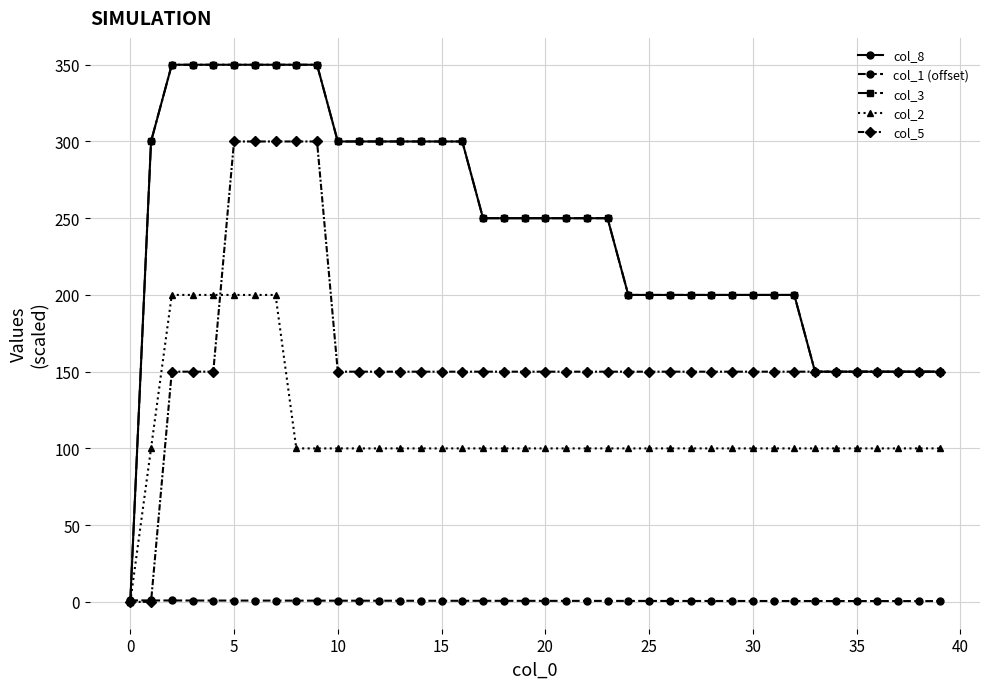

Reading left to right, extract all data points from this chart.

col_8: 0.0	300.0	350.0	350.0	350.0	350.0	350.0	350.0	350.0	350.0	300.0	300.0	300.0	300.0	300.0	300.0	300.0	250.0	250.0	250.0	250.0	250.0	250.0	250.0	200.0	200.0	200.0	200.0	200.0	200.0	200.0	200.0	200.0	150.0	150.0	150.0	150.0	150.0	150.0	150.0
col_1 (offset): 1.0	0.9	0.9	0.9	0.9	0.9	0.8	0.8	0.8	0.8	0.8	0.8	0.8	0.7	0.7	0.7	0.7	0.7	0.7	0.7	0.7	0.6	0.6	0.6	0.6	0.6	0.6	0.6	0.6	0.6	0.6	0.6	0.5	0.5	0.5	0.5	0.5	0.5	0.5	0.5
col_3: 0.0	300.0	350.0	350.0	350.0	350.0	350.0	350.0	350.0	350.0	300.0	300.0	300.0	300.0	300.0	300.0	300.0	250.0	250.0	250.0	250.0	250.0	250.0	250.0	200.0	200.0	200.0	200.0	200.0	200.0	200.0	200.0	200.0	150.0	150.0	150.0	150.0	150.0	150.0	150.0
col_2: 0.0	100.0	200.0	200.0	200.0	200.0	200.0	200.0	100.0	100.0	100.0	100.0	100.0	100.0	100.0	100.0	100.0	100.0	100.0	100.0	100.0	100.0	100.0	100.0	100.0	100.0	100.0	100.0	100.0	100.0	100.0	100.0	100.0	100.0	100.0	100.0	100.0	100.0	100.0	100.0
col_5: 0.0	0.0	150.0	150.0	150.0	300.0	300.0	300.0	300.0	300.0	150.0	150.0	150.0	150.0	150.0	150.0	150.0	150.0	150.0	150.0	150.0	150.0	150.0	150.0	150.0	150.0	150.0	150.0	150.0	150.0	150.0	150.0	150.0	150.0	150.0	150.0	150.0	150.0	150.0	150.0